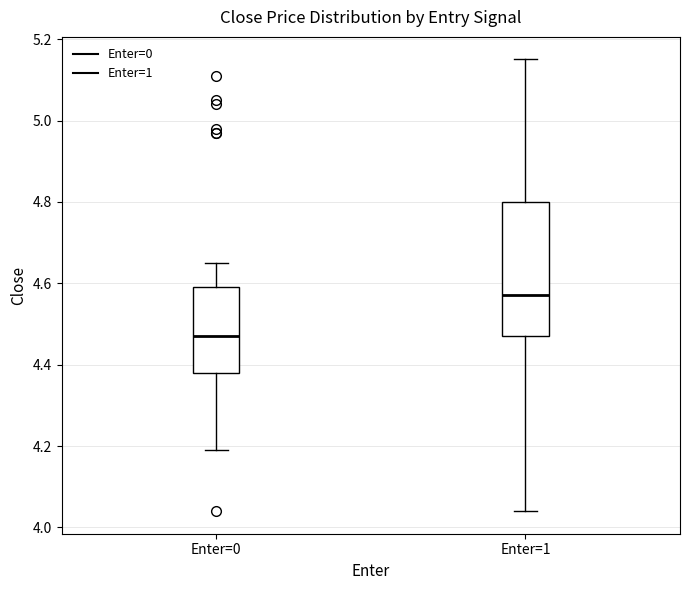

Reading left to right, transcribe this box plot: for each box, give where its median line is, the range the box spans, and where its two whiskers end, as read against the y-axis. The values are not printed on the chart, so give them approximately, as read against the axis.

Enter=0: median 4.48, box 4.38 to 4.60, whiskers 4.20 to 4.66
Enter=1: median 4.58, box 4.48 to 4.80, whiskers 4.04 to 5.16